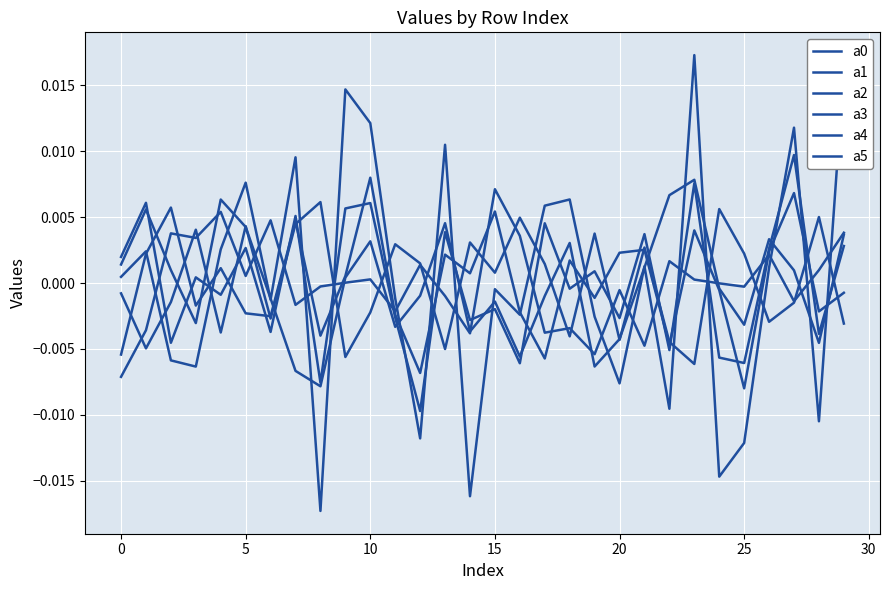

How many categories are shown in the chart?

30